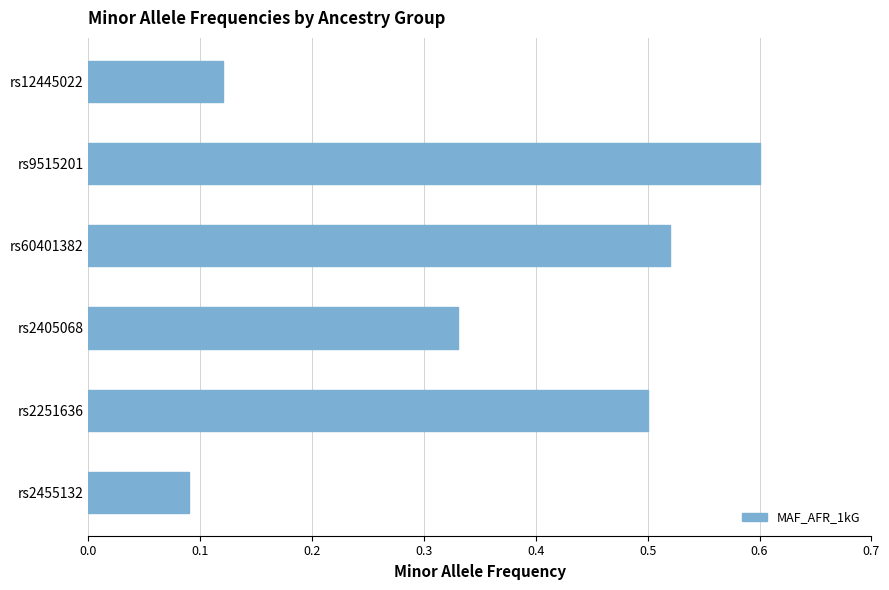

Are the bars grouped side by side (vs. stacked)?

No